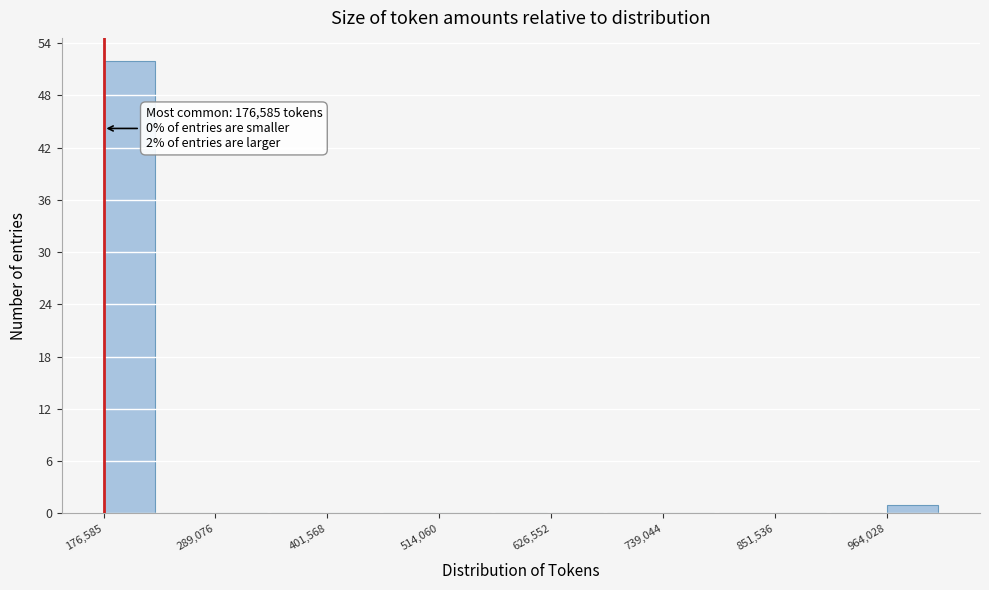

Read against the x-axis, roughly where is the centre of the tallest bar?

200000